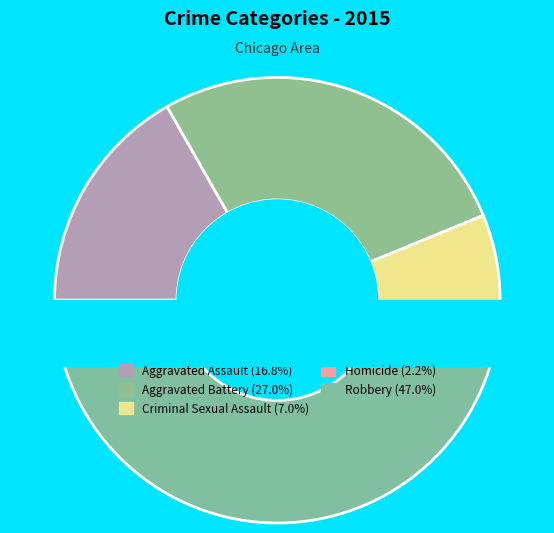

How many segments does this pie chart have?

5